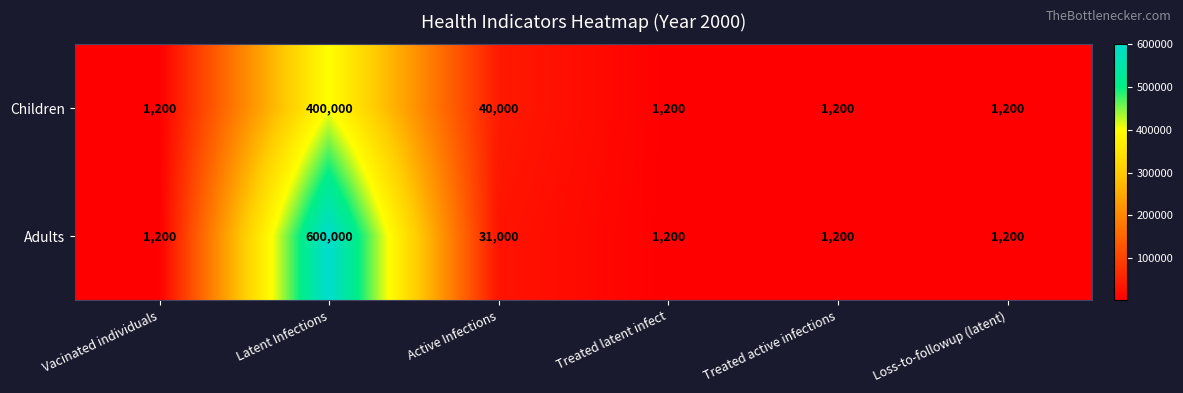

At Active Infections, list the series in order from largest to smallest.

Children, Adults